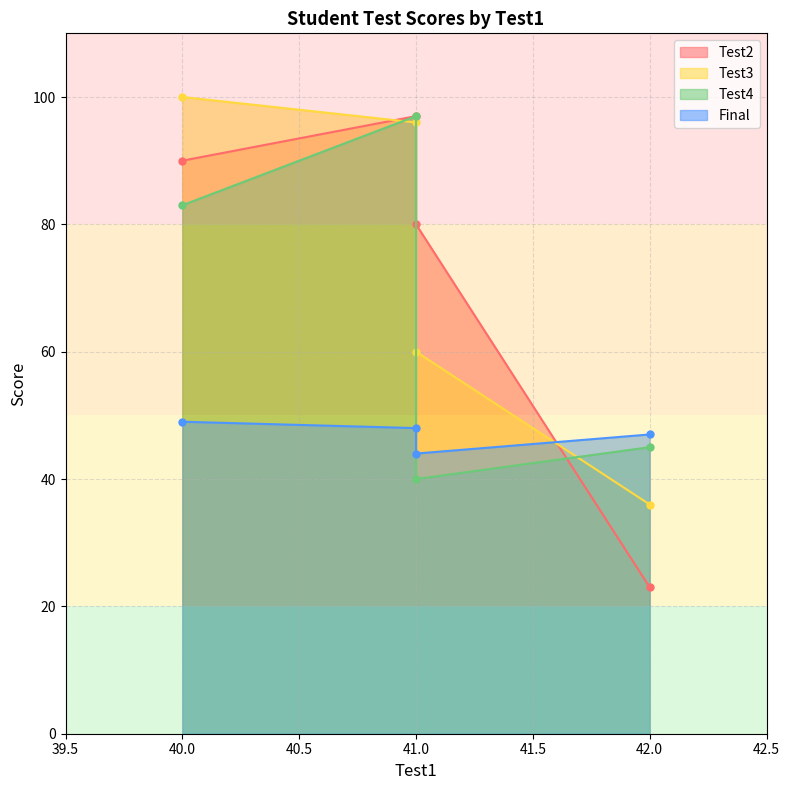

Reading right to left, extract all data points from this chart.

Test2: 42=23	41=80	41=97	40=90
Test3: 42=36	41=60	41=96	40=100
Test4: 42=45	41=40	41=97	40=83
Final: 42=47	41=44	41=48	40=49